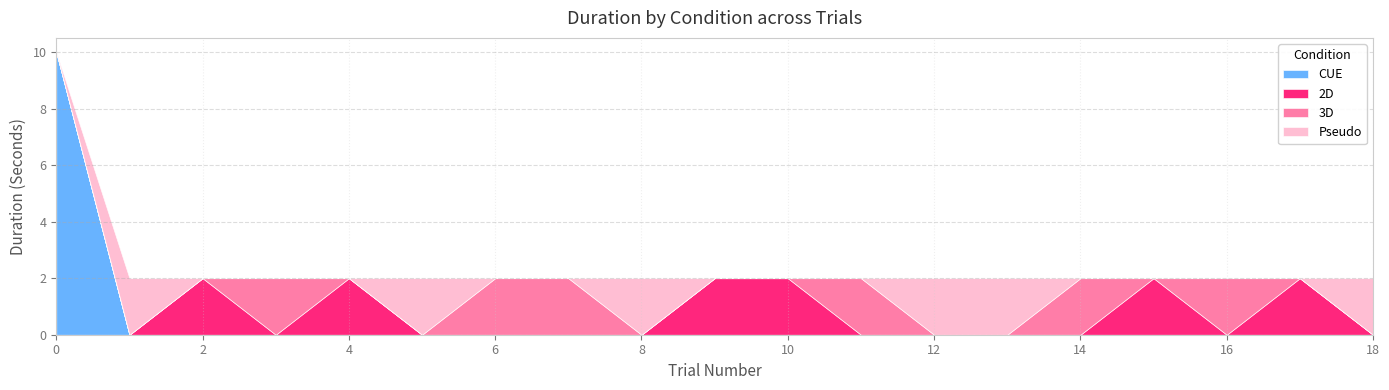

Is it true that CUE equals 10 at 0?

True